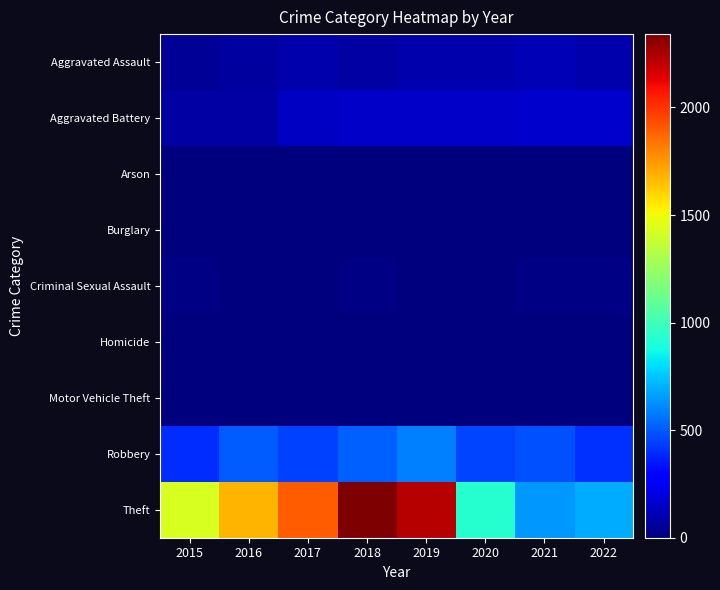

Which series has the largest total across all categories?

Theft